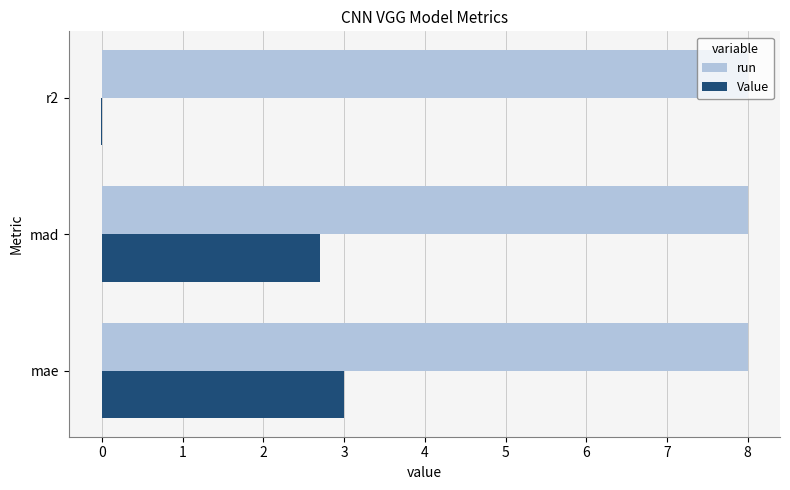

Which series has the largest total across all categories?

run